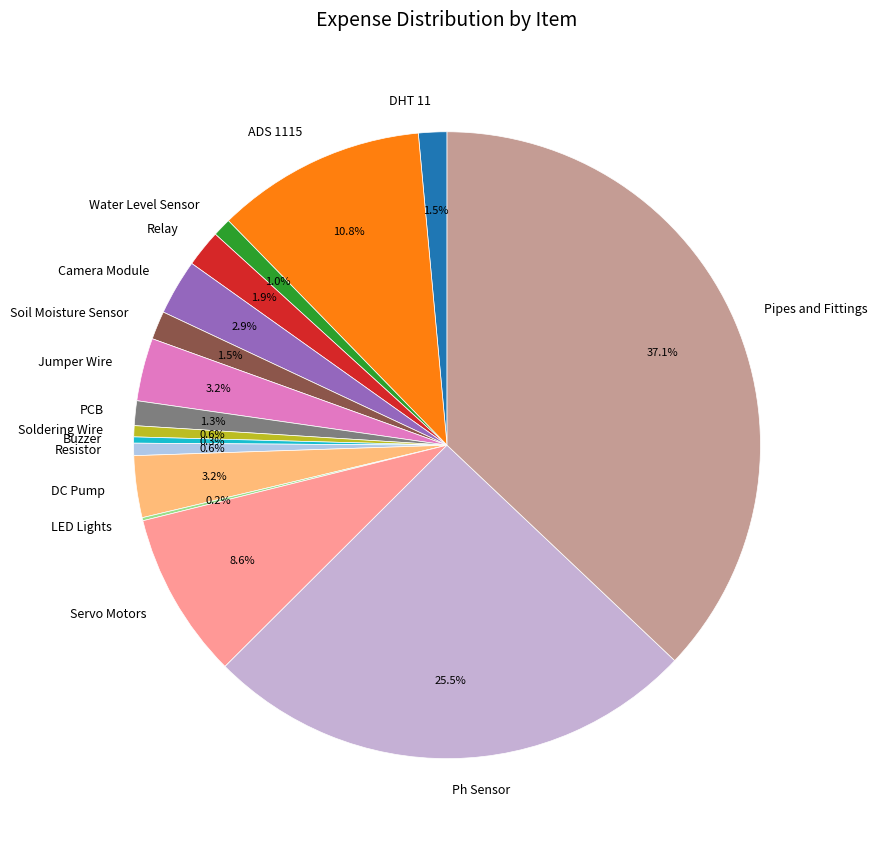

Is the sum of Pipes and Fittings and Jumper Wire greater than half?

No